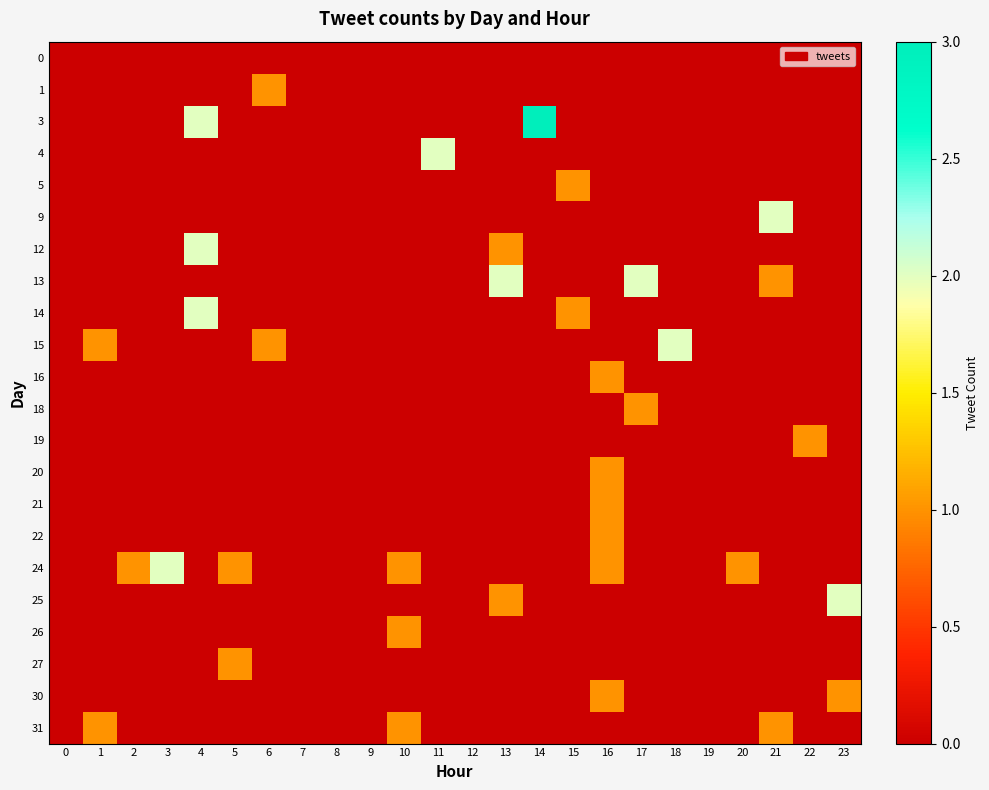

Rank the series by their maximum value, from highest to lowest.

3, 4, 9, 12, 13, 14, 15, 24, 25, 1, 5, 16, 18, 19, 20, 21, 22, 26, 27, 30, 31, 0